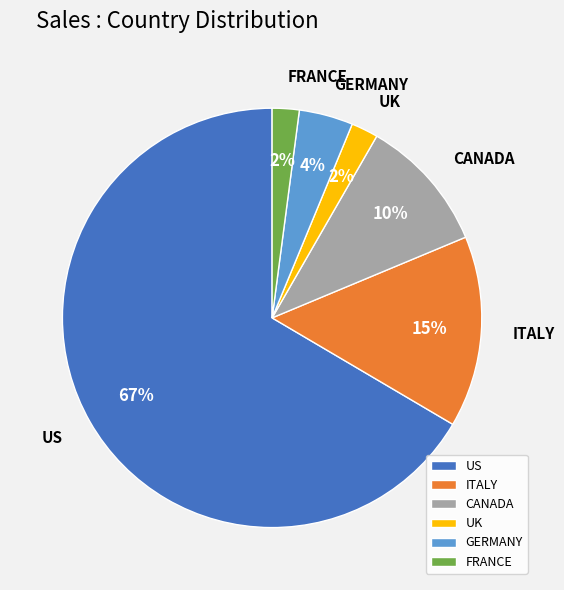

Does any single category account for the majority?

Yes